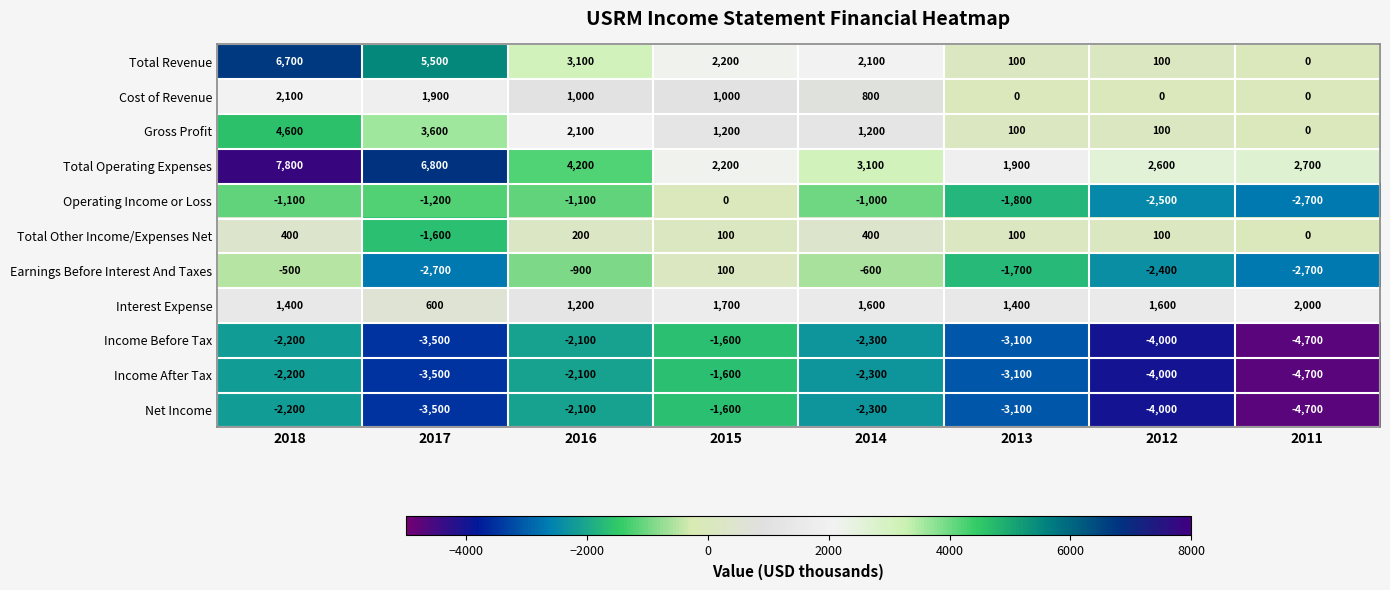

At which category is the sum across all series the highest?

2018